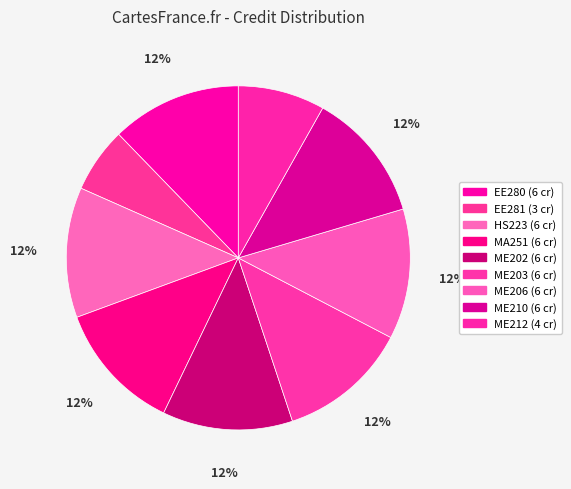

What percentage is NOT represented by ME210?

87.8%